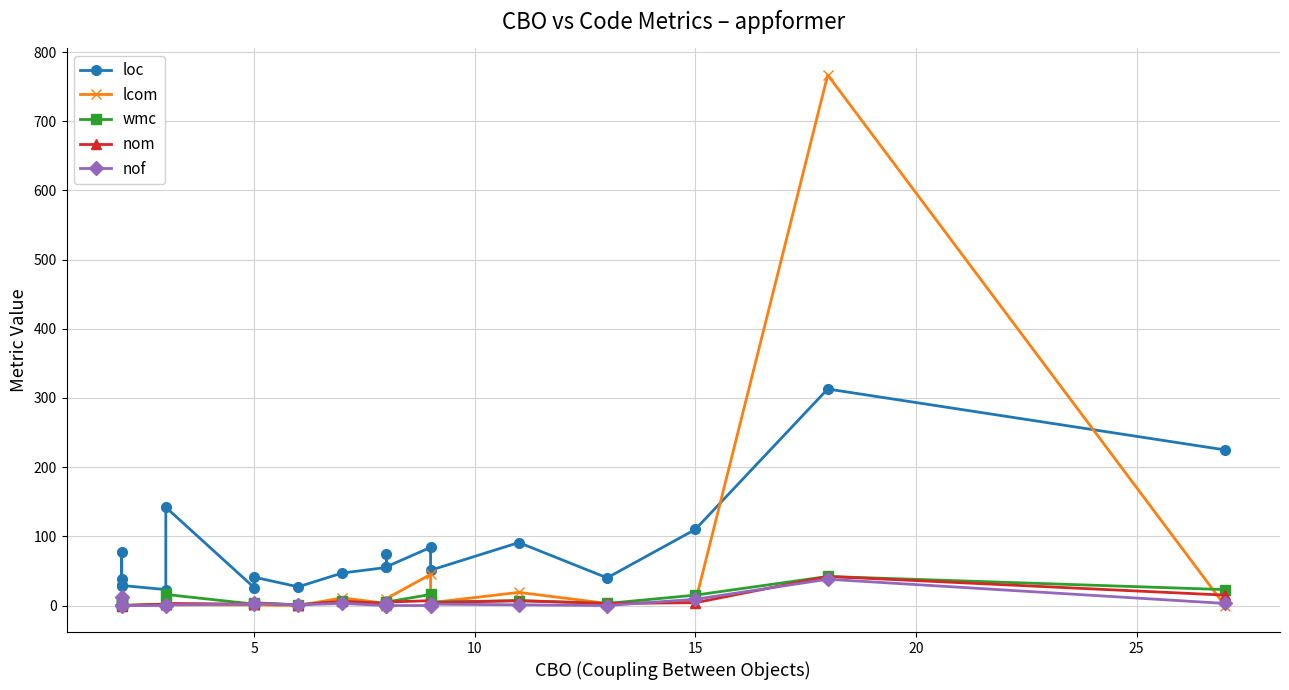

Reading left to right, list all the values displayed in this chart.

loc: 39	28	78	29	23	142	26	41	27	47	55	74	56	84	51	91	40	110	313	225
lcom: 0	0	0	0	1	1	1	1	0	11	3	0	10	45	4	19	3	5	767	0
wmc: 4	2	5	0	2	16	2	4	1	6	3	2	5	16	5	7	3	15	42	23
nom: 4	2	3	0	2	3	2	3	1	6	3	2	5	7	4	7	3	4	42	15
nof: 1	1	12	0	0	1	2	3	1	3	0	3	0	0	2	1	0	9	38	3